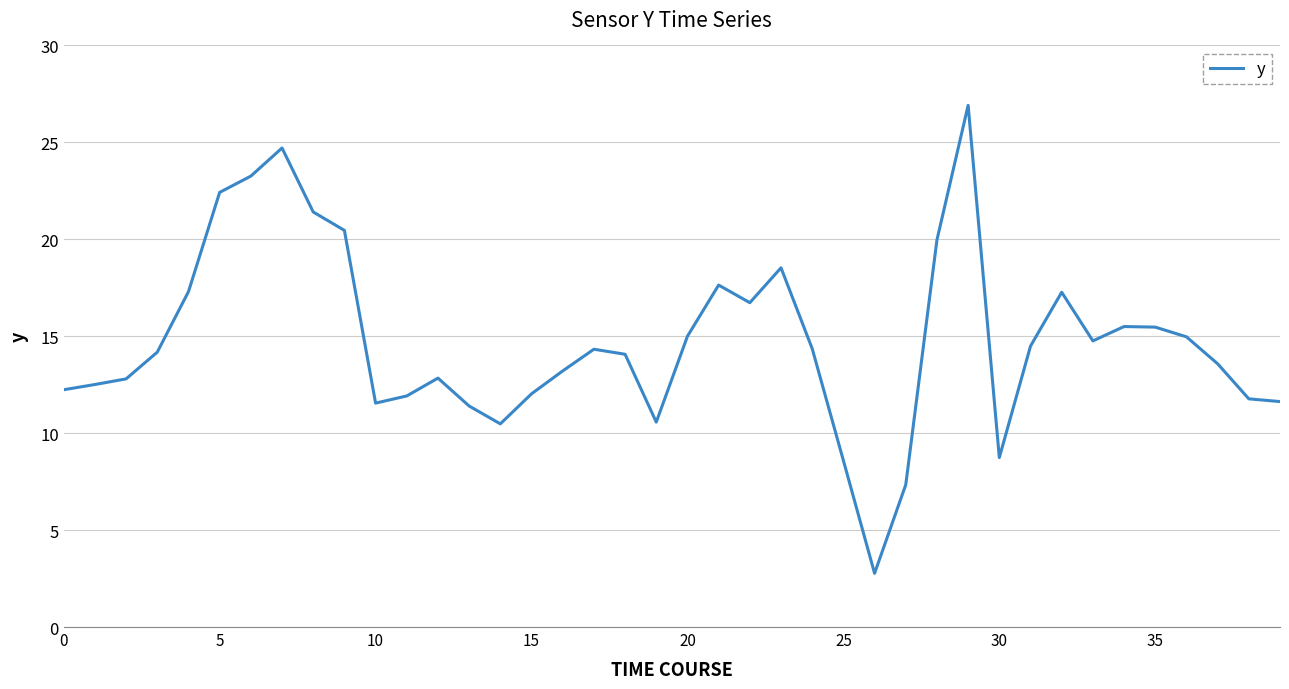

What is the maximum value shown in the chart?

26.9